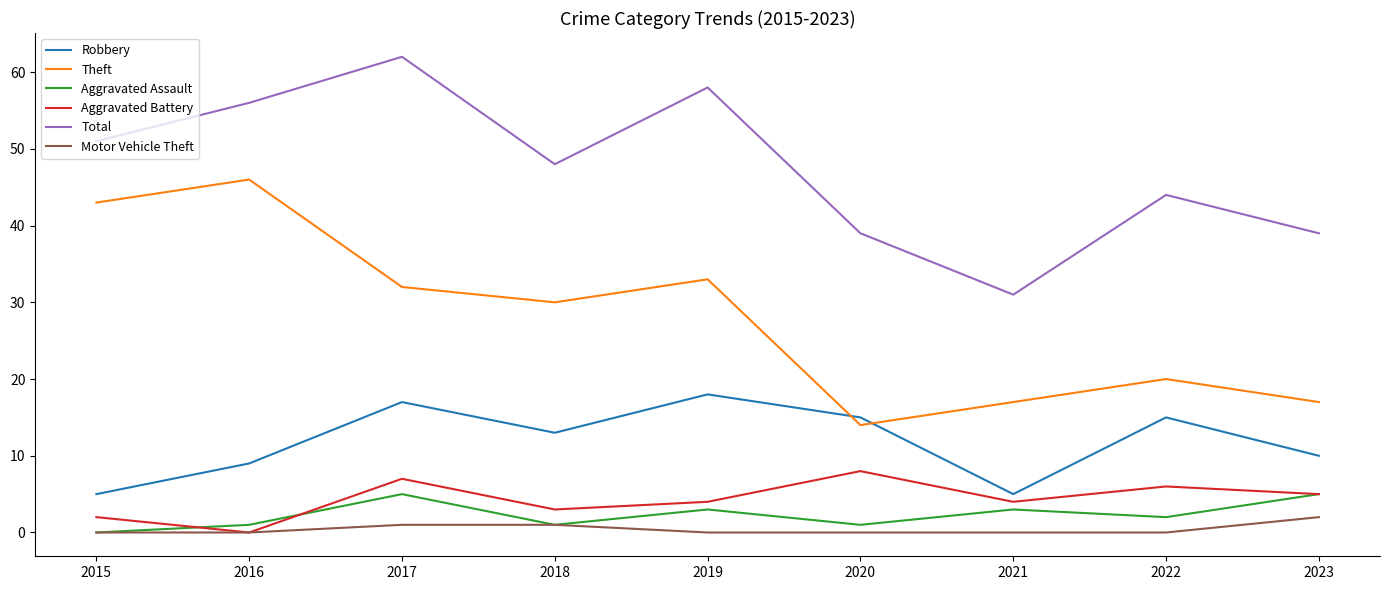

True or false: Aggravated Assault and Theft intersect in this chart.

False